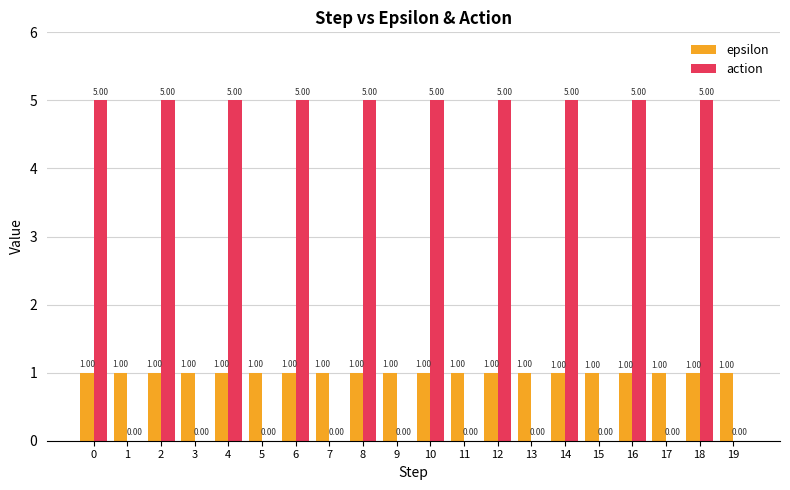

Is it true that action equals 5.0 at 12?

True